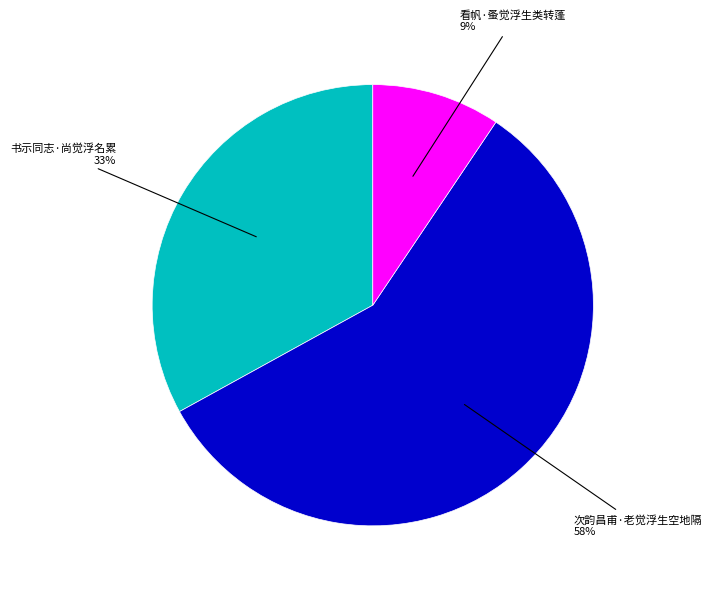

To the nearest percent, what is the average slice percentage?

33%